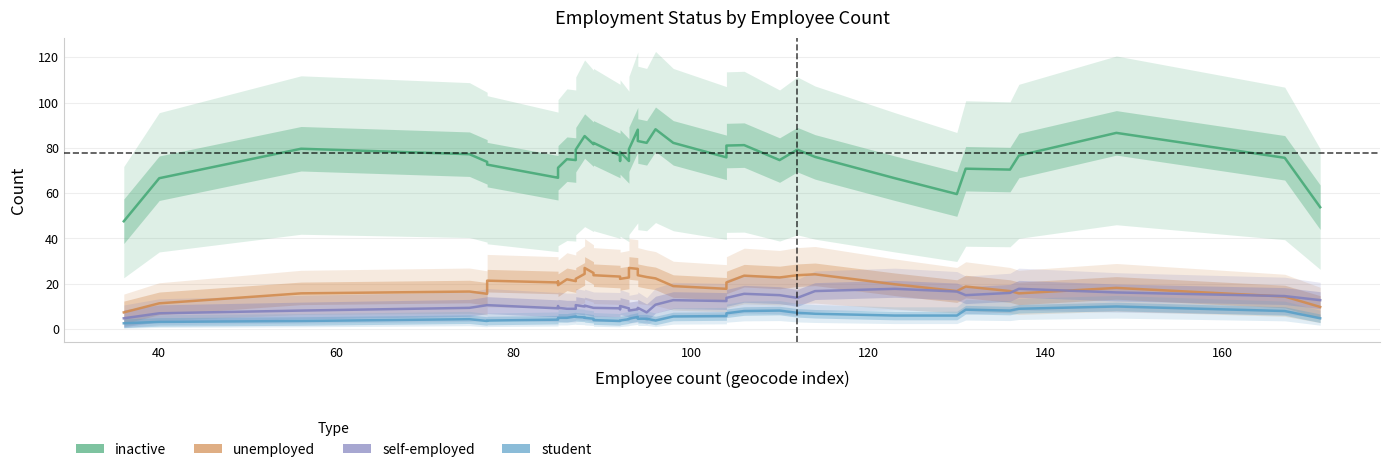

What is the difference between the maximum and minimum values in the inactive series?

40.6